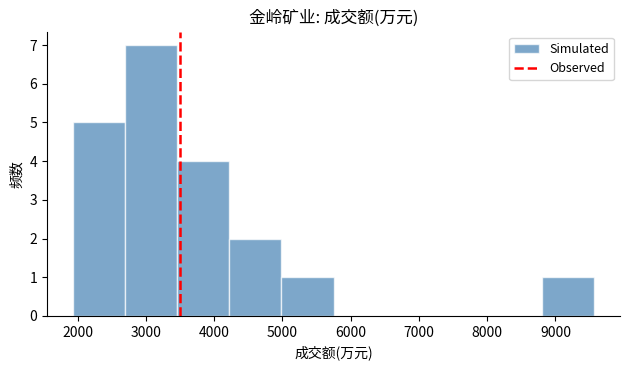

Reading left to right, transcribe this chart: for each bar, give the range it covers on the x-axis and its height. Neither the bar edges nor the heights are printed on the chart, so give them approximately, as read against the axes.

1900 to 2700: 5
2700 to 3500: 7
3500 to 4200: 4
4200 to 5000: 2
5000 to 5700: 1
5700 to 6500: 0
6500 to 7300: 0
7300 to 8000: 0
8000 to 8800: 0
8800 to 9600: 1